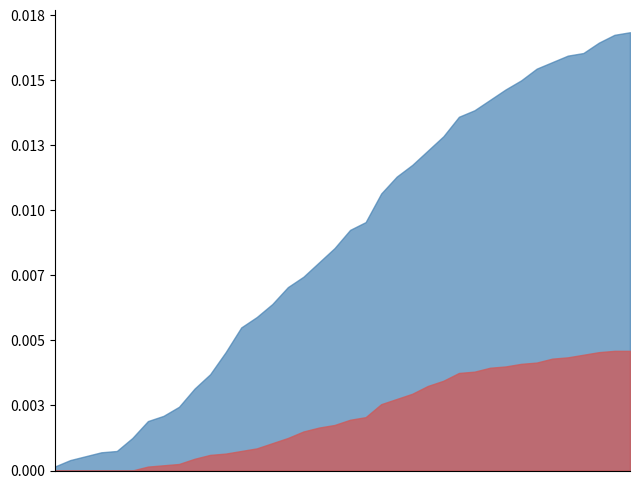

Does the chart have visible grid lines?

No